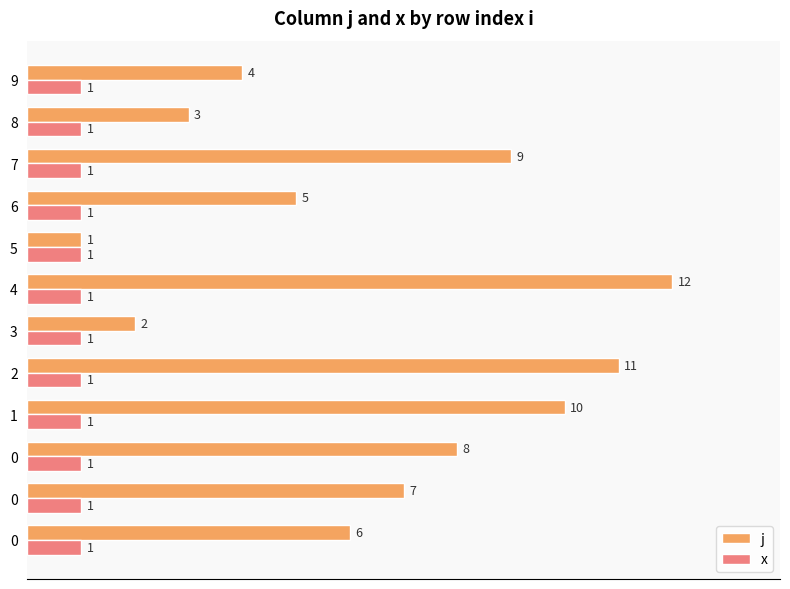

How many data points does each series have?

12